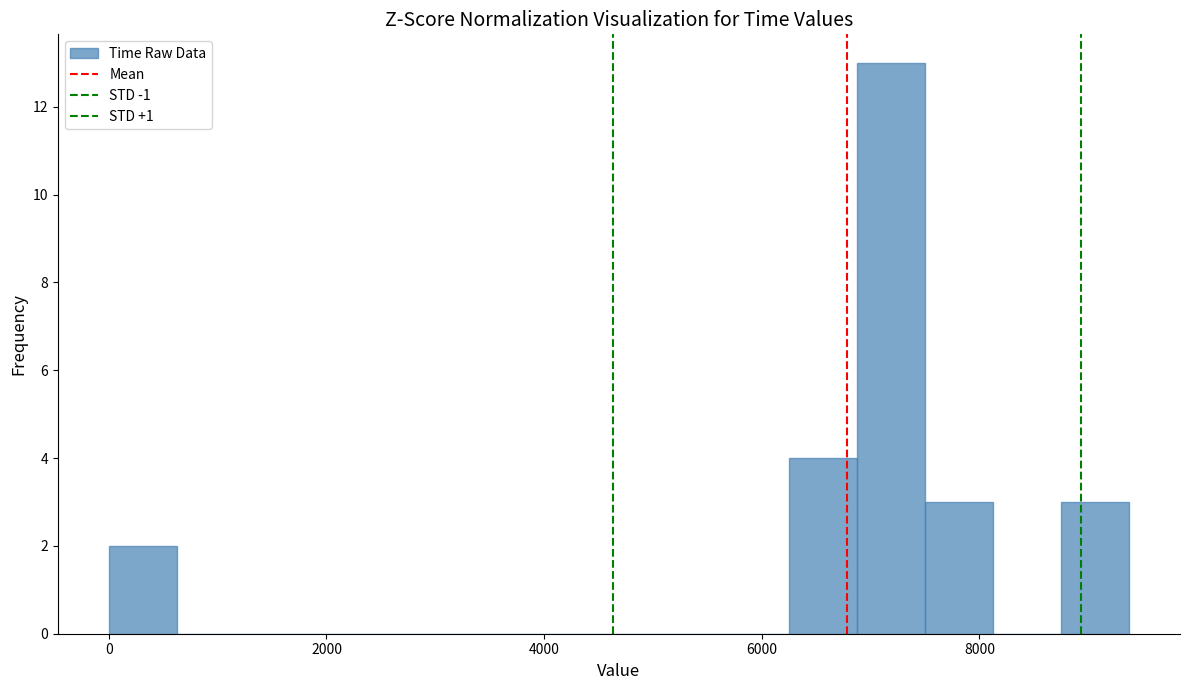

Around what value on the x-axis is the tallest bar? Give the approximate position of its centre, as read against the axis.

7200